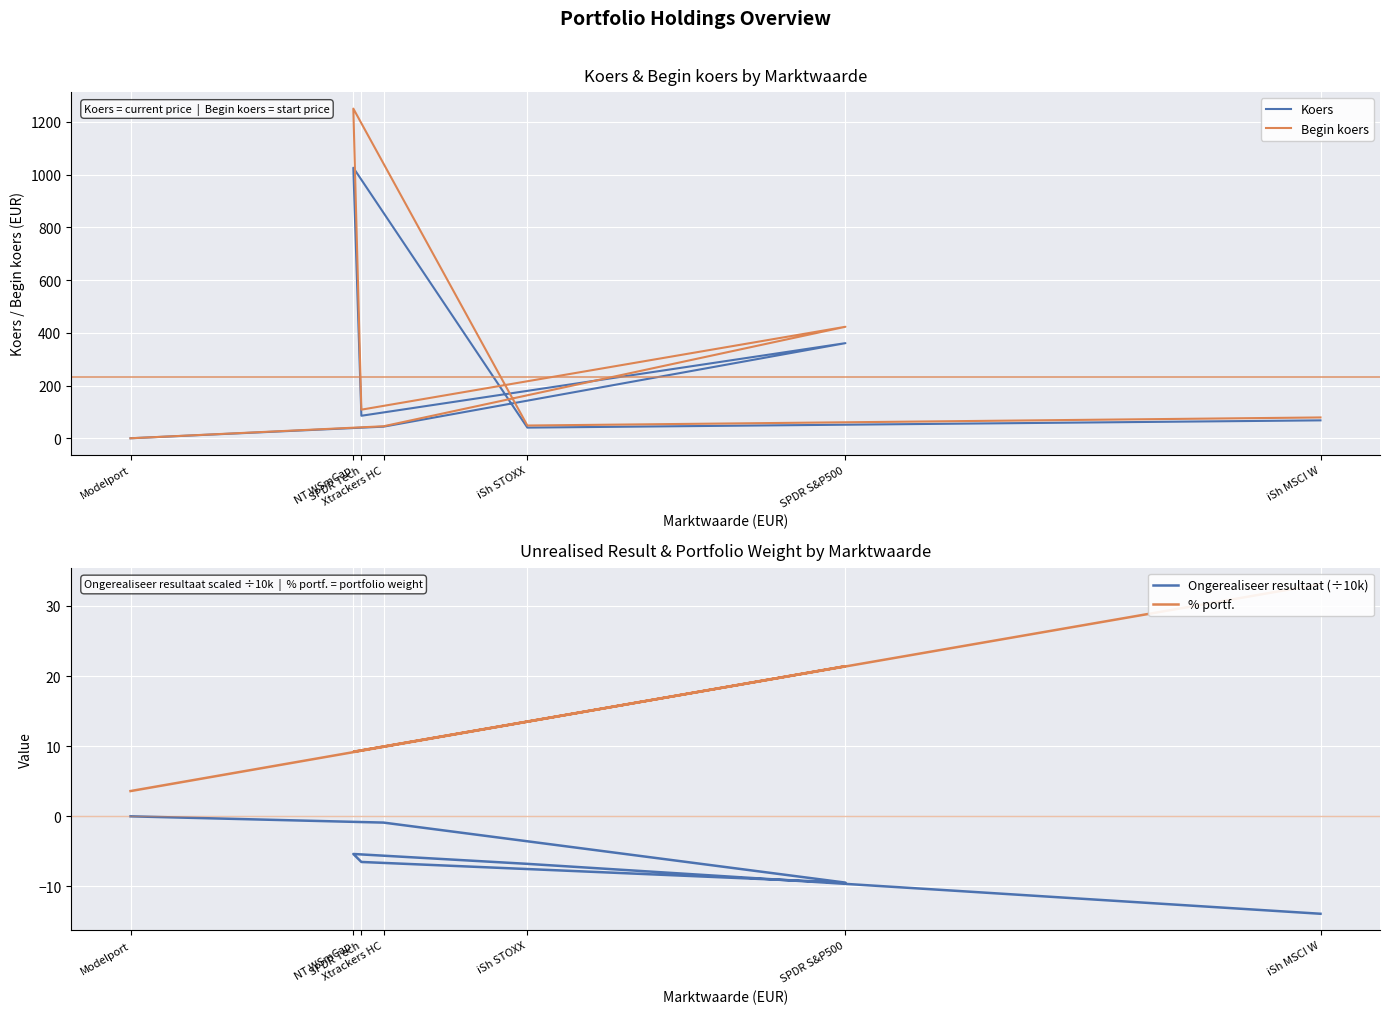

True or false: Ongerealiseer resultaat (÷10k) has a value of -6.8 at iSh STOXX.

True